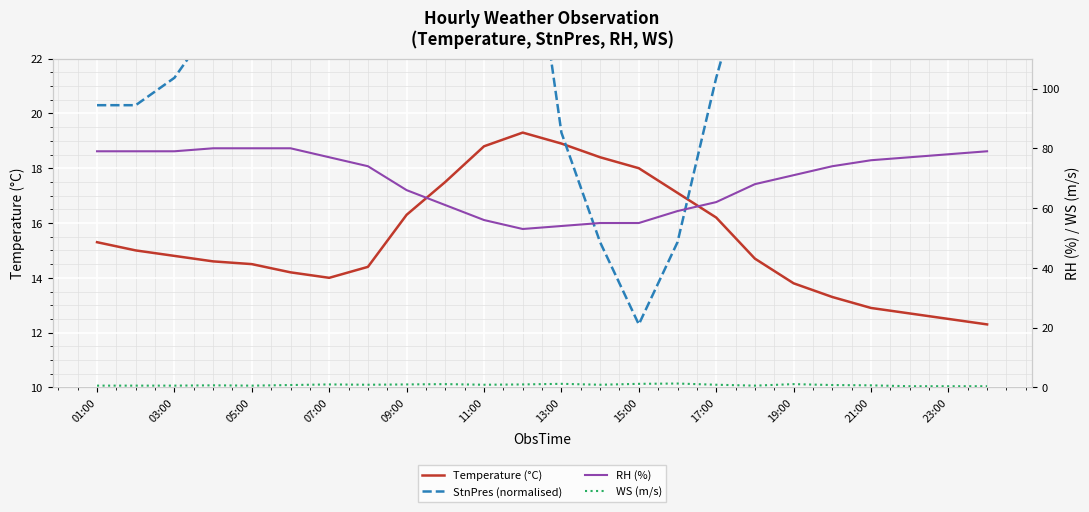

True or false: Temperature (°C) and WS (m/s) cross at least once.

False